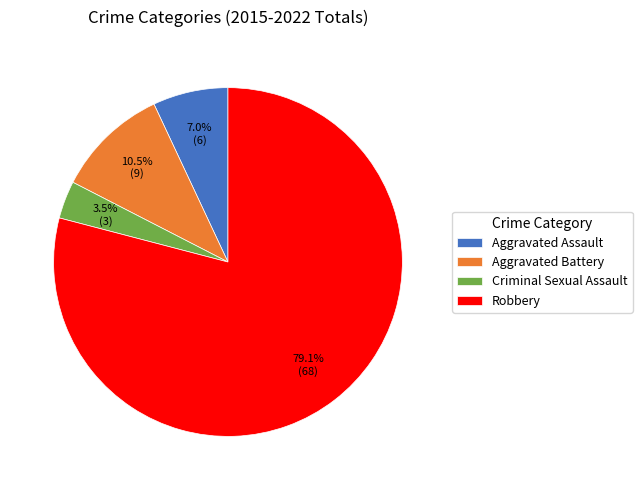

What is the ratio of the value at Aggravated Battery to the value at Aggravated Assault?

1.5